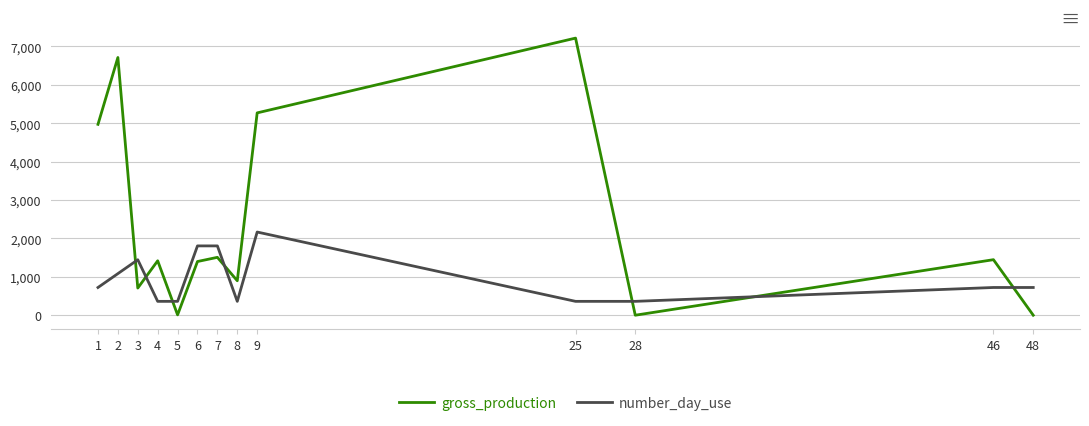

What is the difference between the number_day_use values at 3 and 9?

722